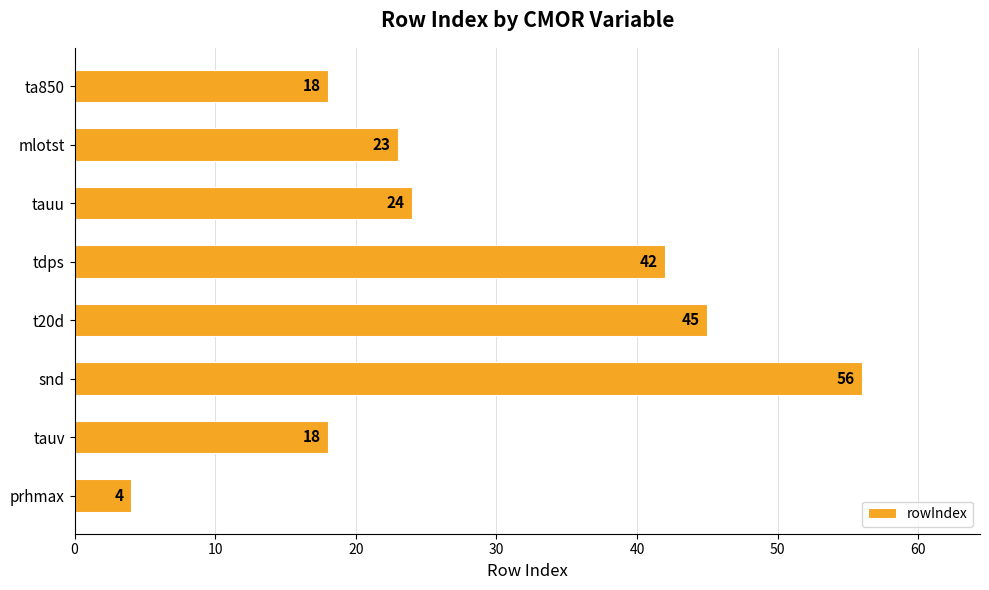

Which category has the highest value across all series?

snd